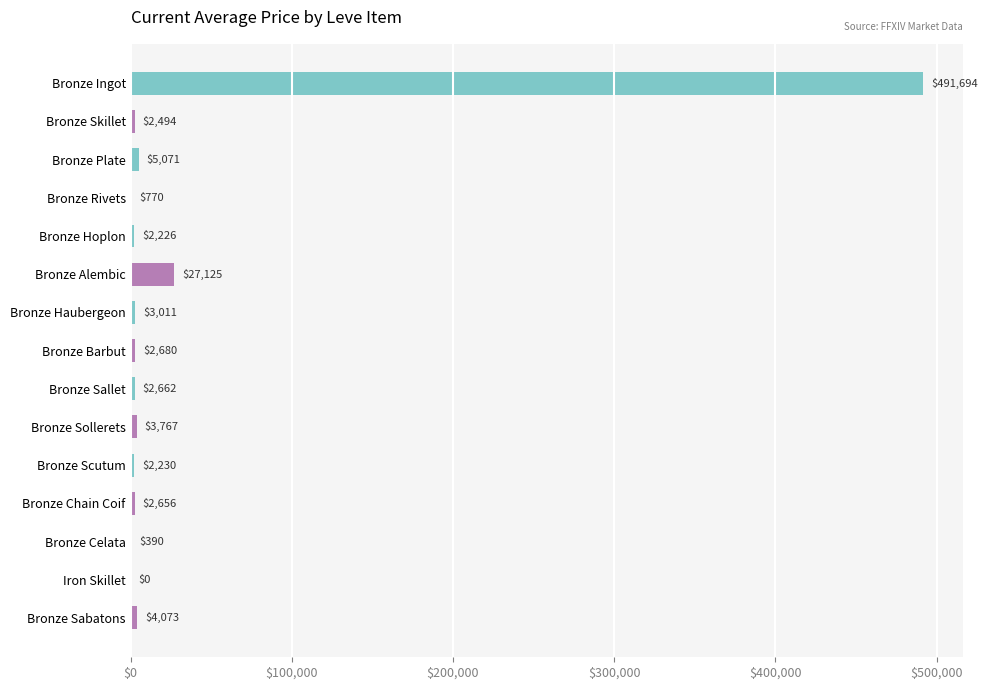

The value at Bronze Rivets is 770.3. True or false?

True